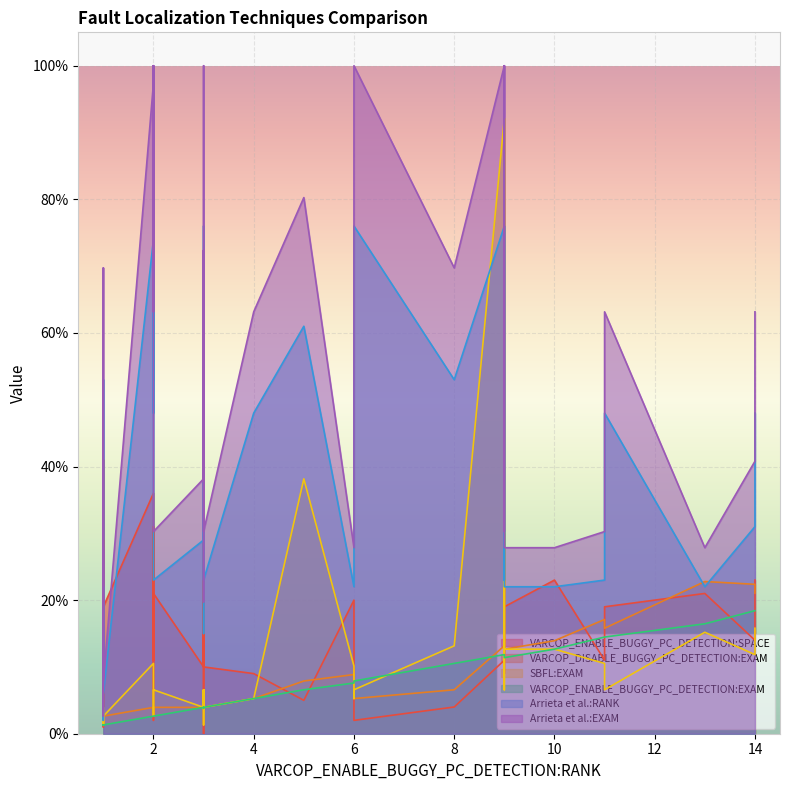

Is the value of SBFL:EXAM at 25 greater than the value of Arrieta et al.:EXAM at 12?

No